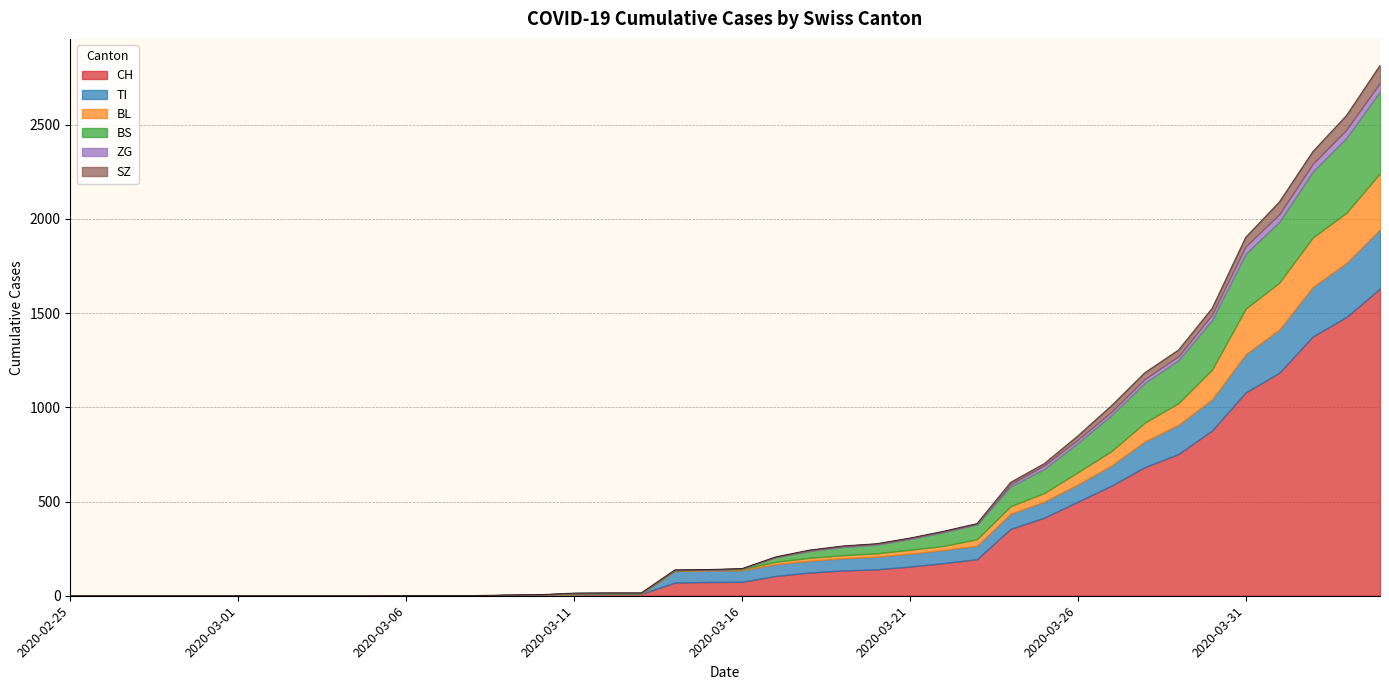

At which category does the chart reach its minimum across all series?

2020-02-25